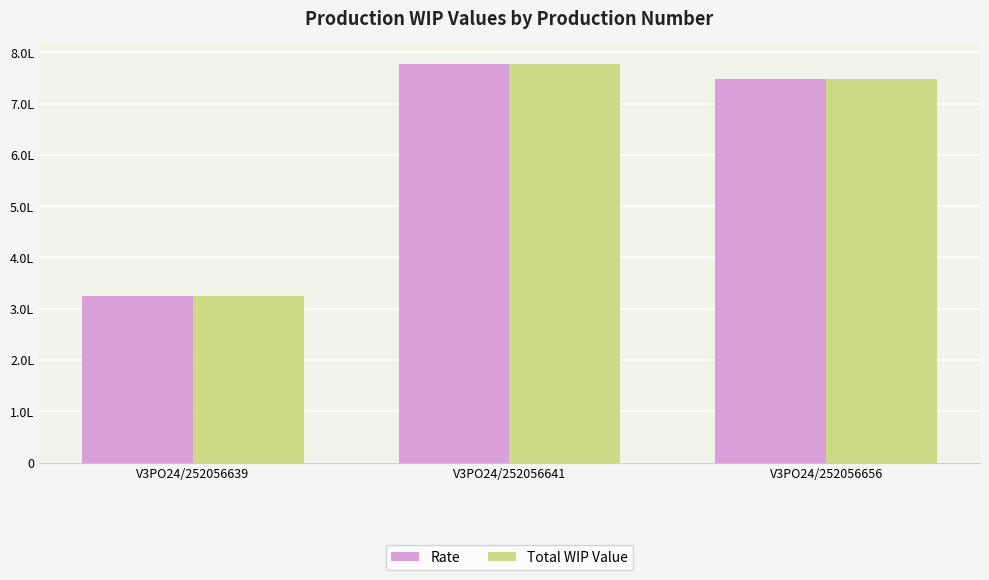

Which has a higher value, V3PO24/252056641 or V3PO24/252056639?

V3PO24/252056641